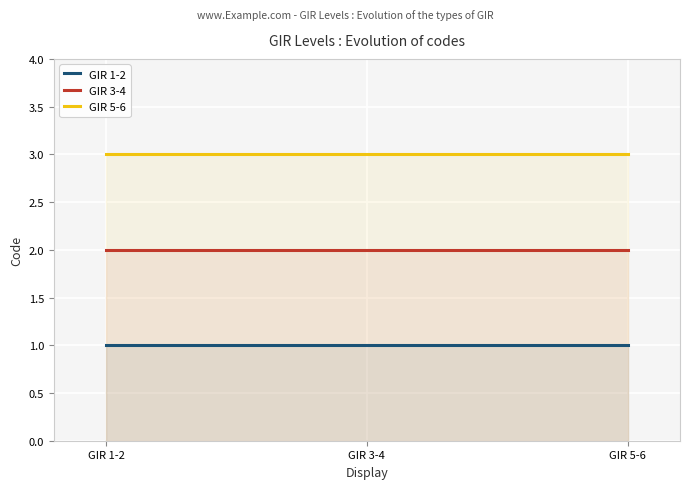

Which series has the largest total across all categories?

GIR 5-6